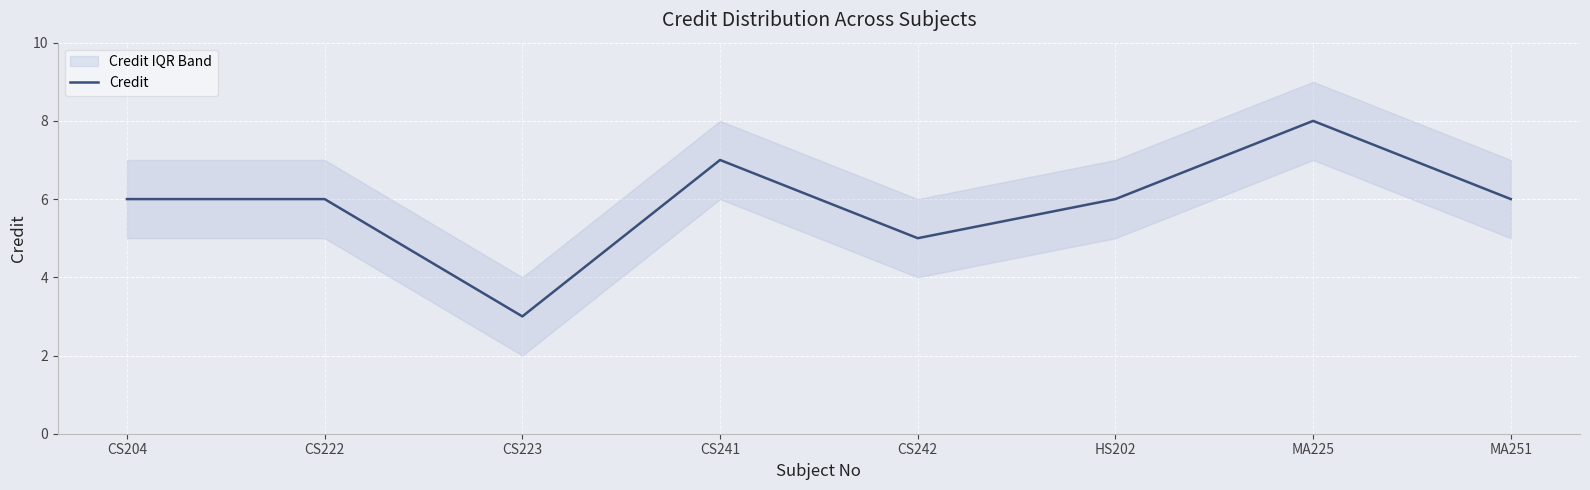

Which has a higher value, CS204 or CS223?

CS204